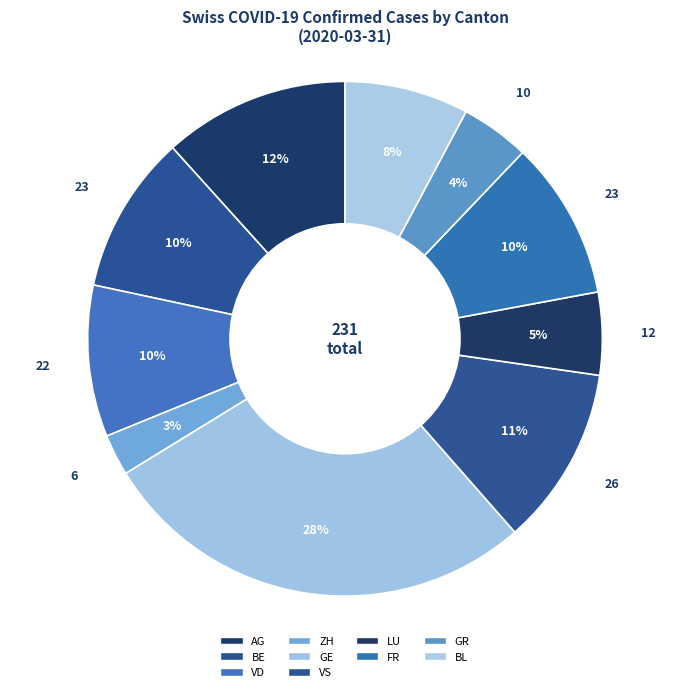

How many slices are in this pie chart?

10